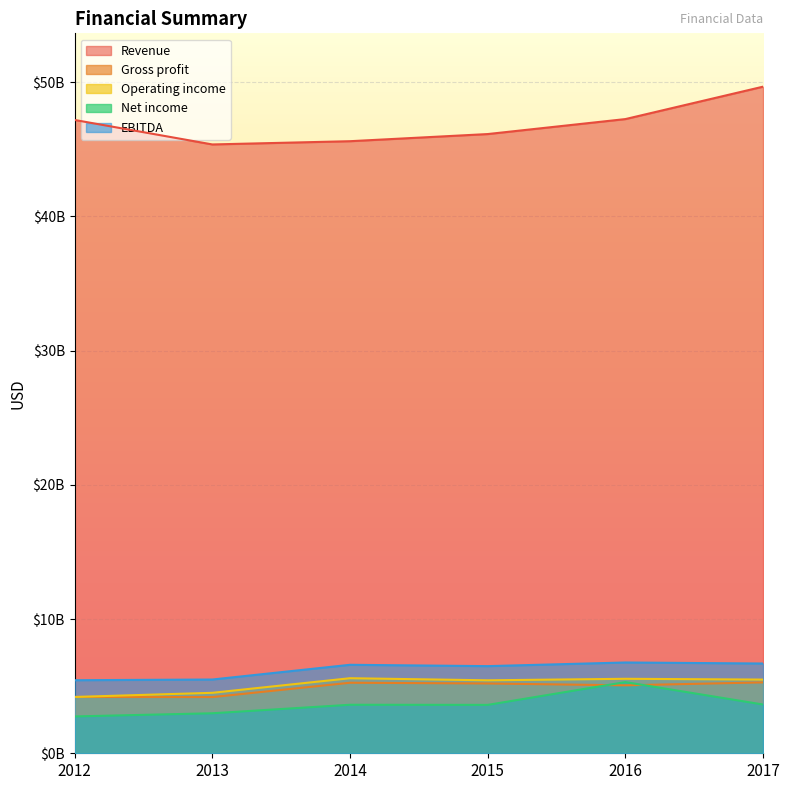

What is the difference between the highest and lowest values at 2013?

42377000000